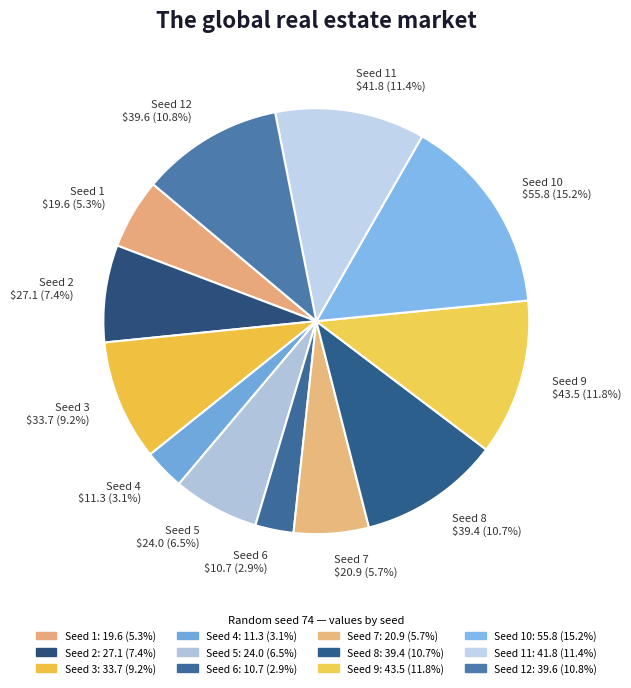

How many slices are in this pie chart?

12